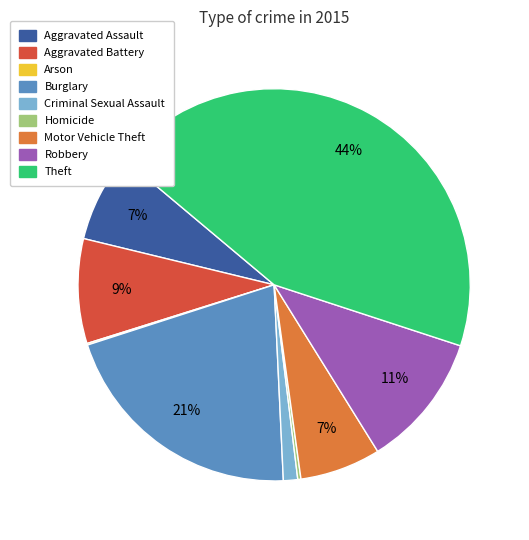

To the nearest percent, what is the difference between the largest and smallest slice percentages?

44%